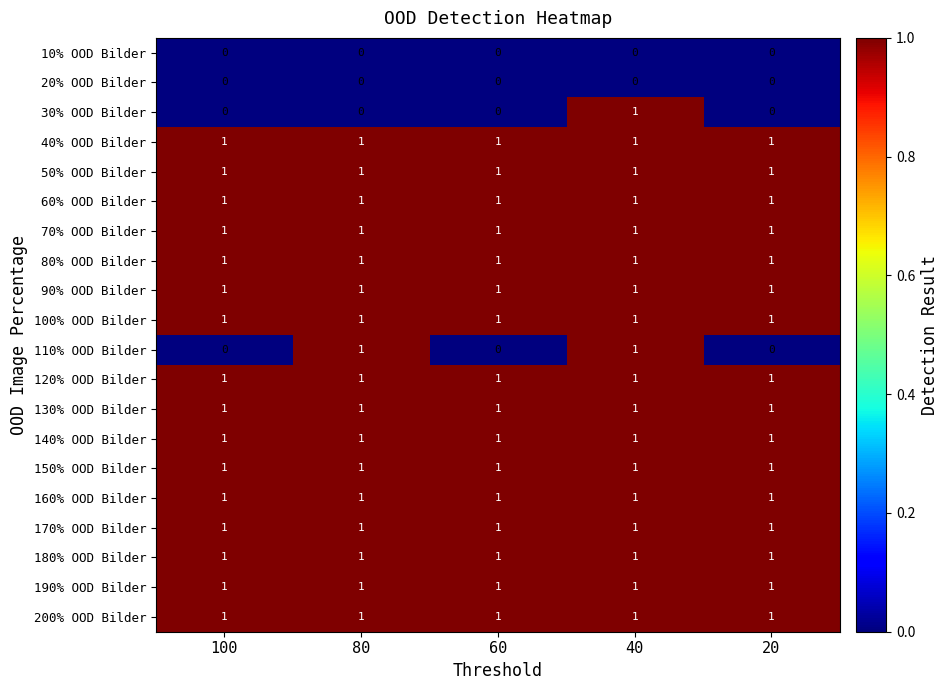

At how many categories does at least one series exceed 0?

5